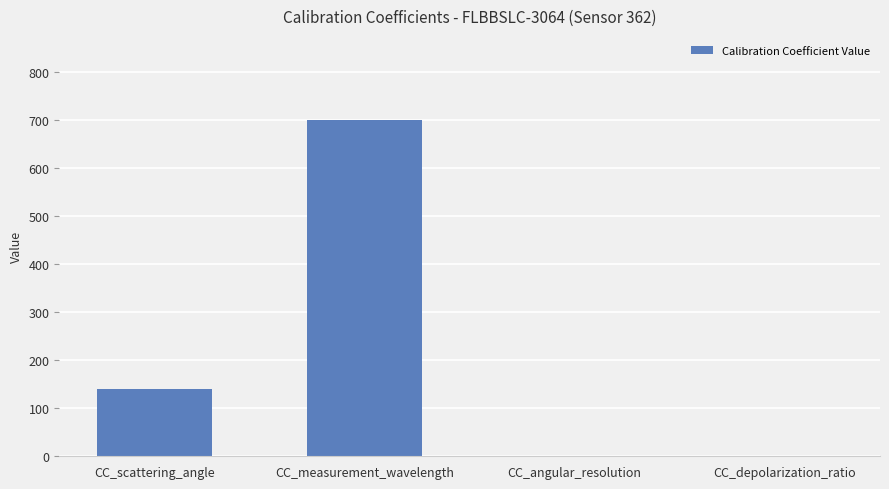

What is the greatest value displayed?

700.0